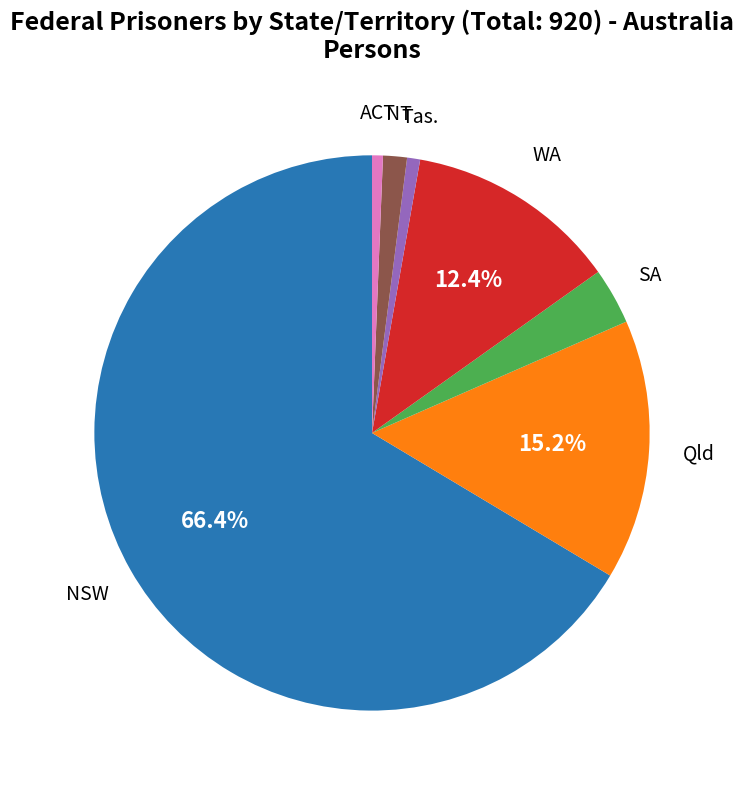

Is there any slice that represents more than half of the pie?

Yes